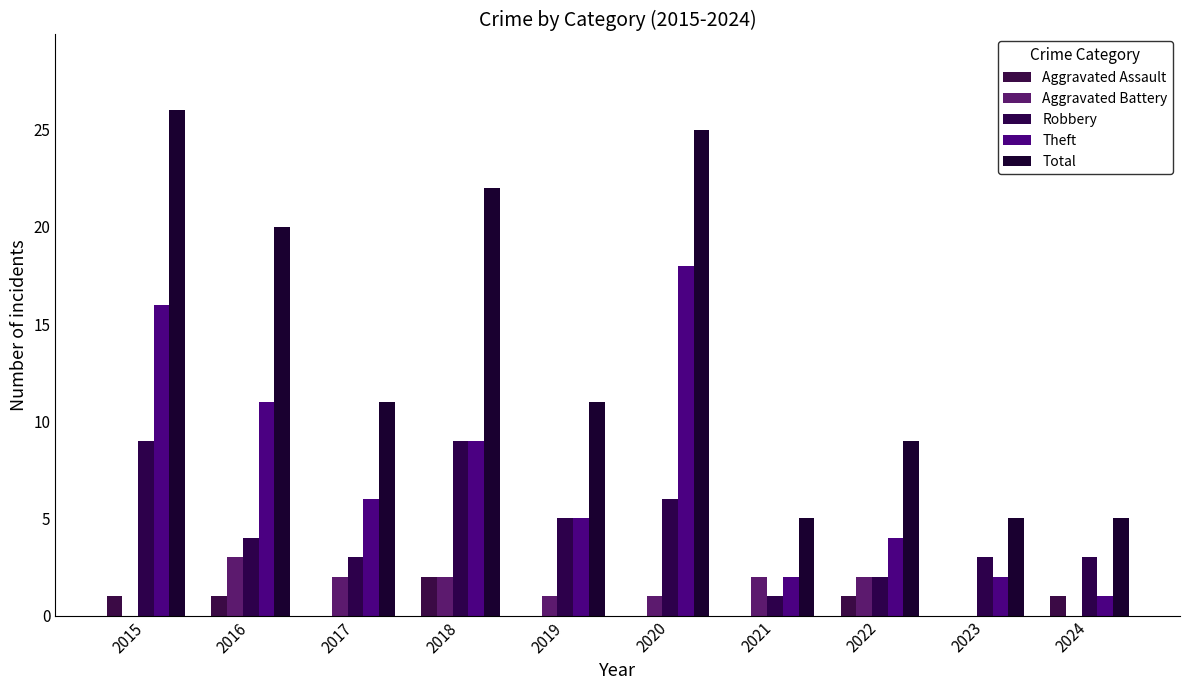

How many series are shown in this chart?

5